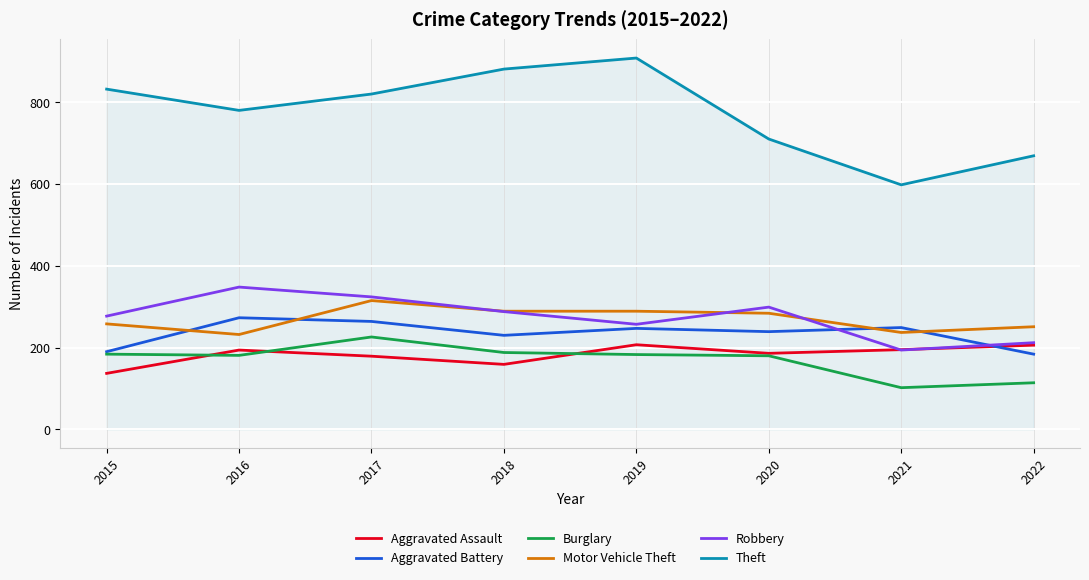

What is the approximate value of Burglary at 2020, to the nearest 50?

200